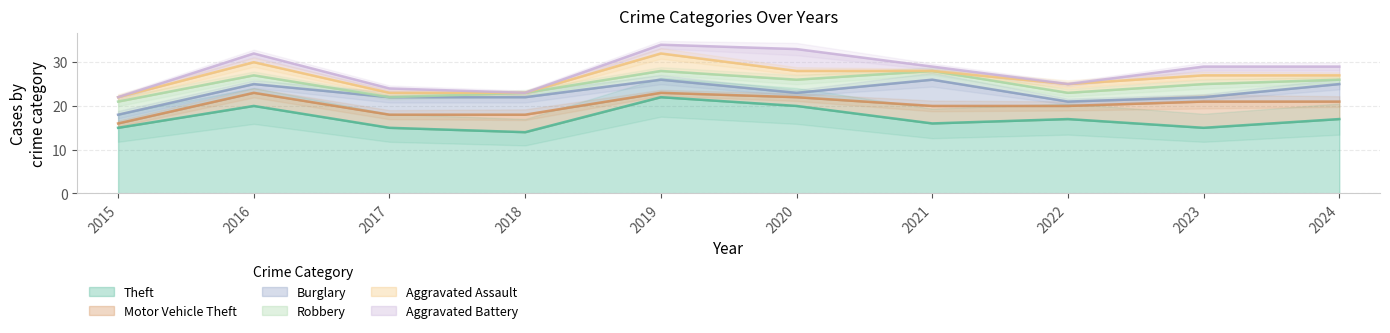

Where does the Burglary series first go above 3?

2017